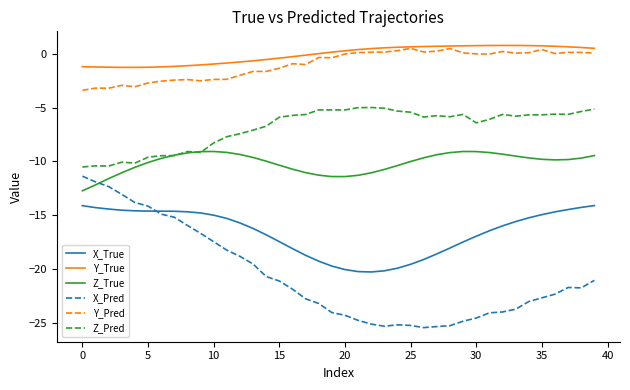

True or false: Z_Pred has more than 2 points higher than both neighbors.

True